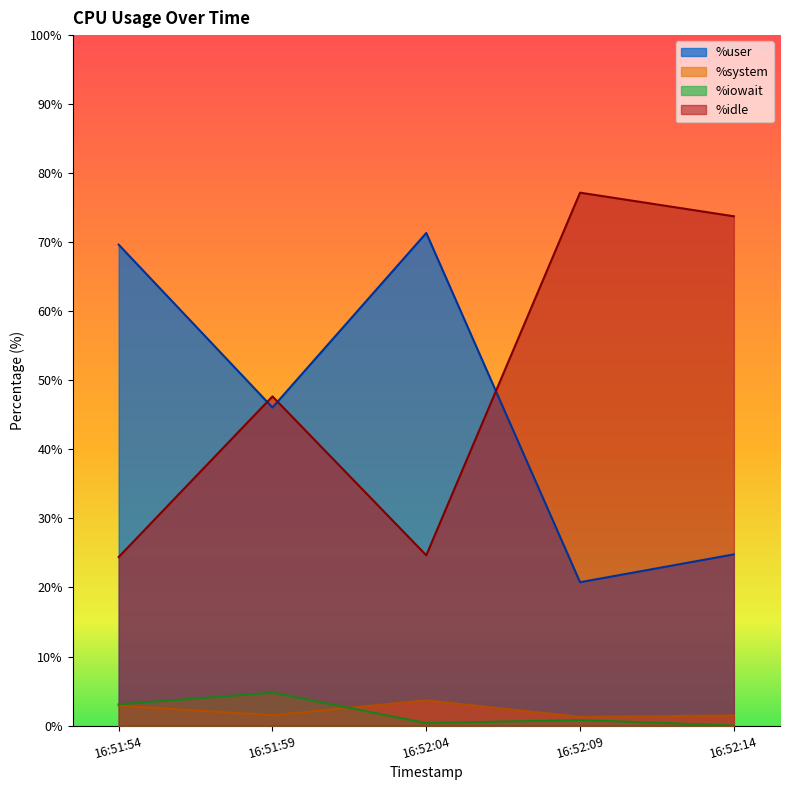

At which category does %system reach its first local peak?

16:52:04